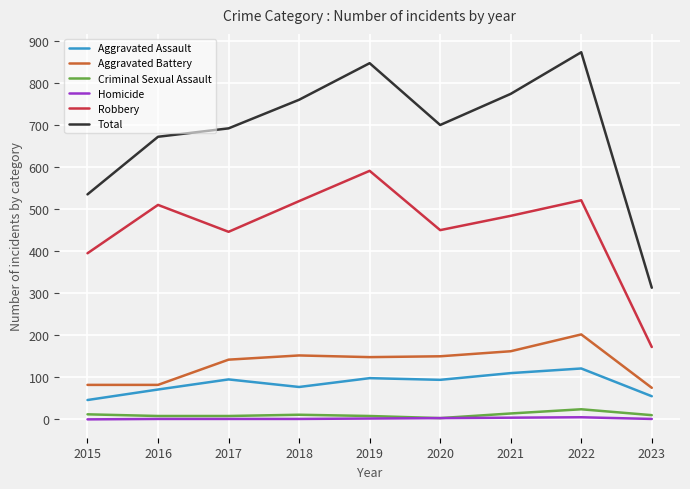

Is the value of Homicide at 2020 greater than the value of Aggravated Assault at 2017?

No